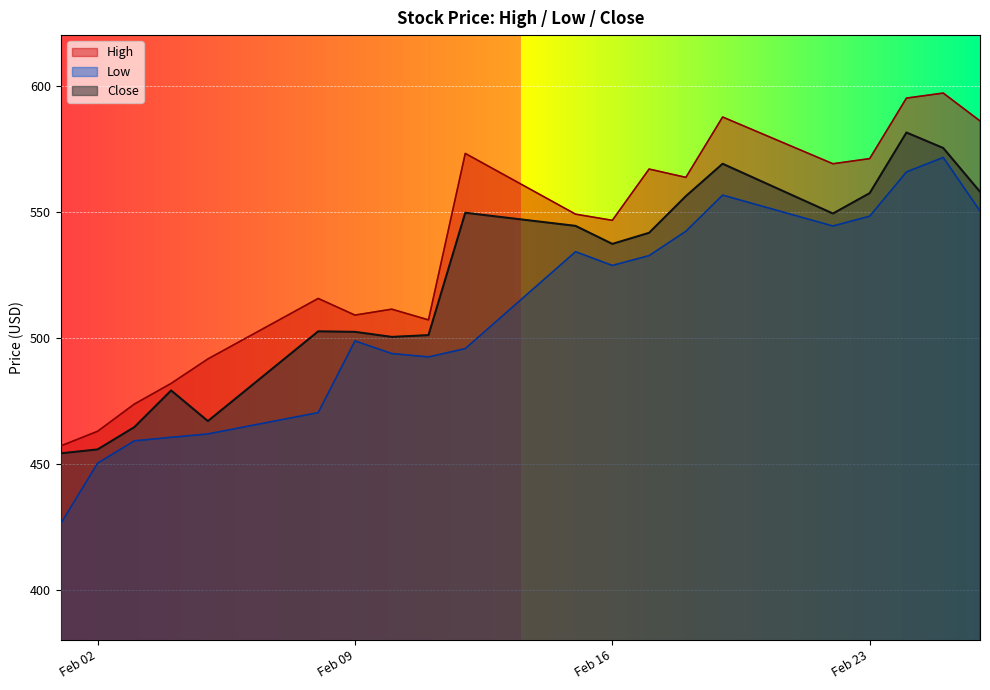

Rank the series by their maximum value, from lowest to highest.

Low, Close, High